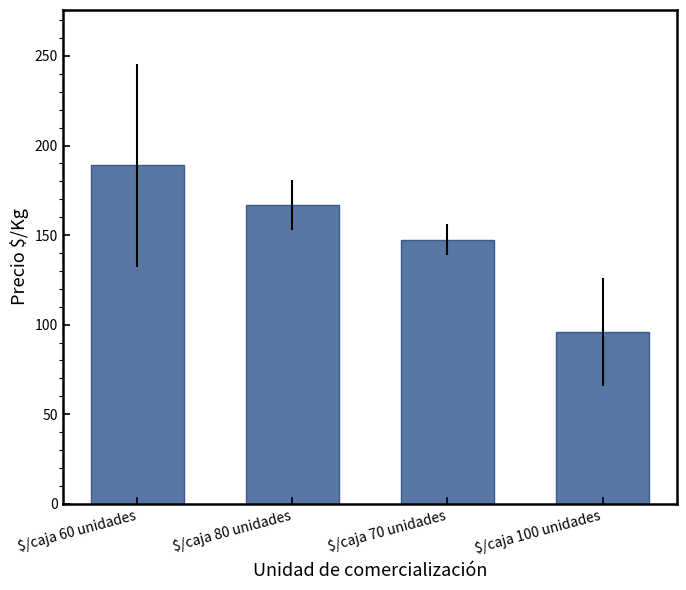

How many data points are less than 167?

2